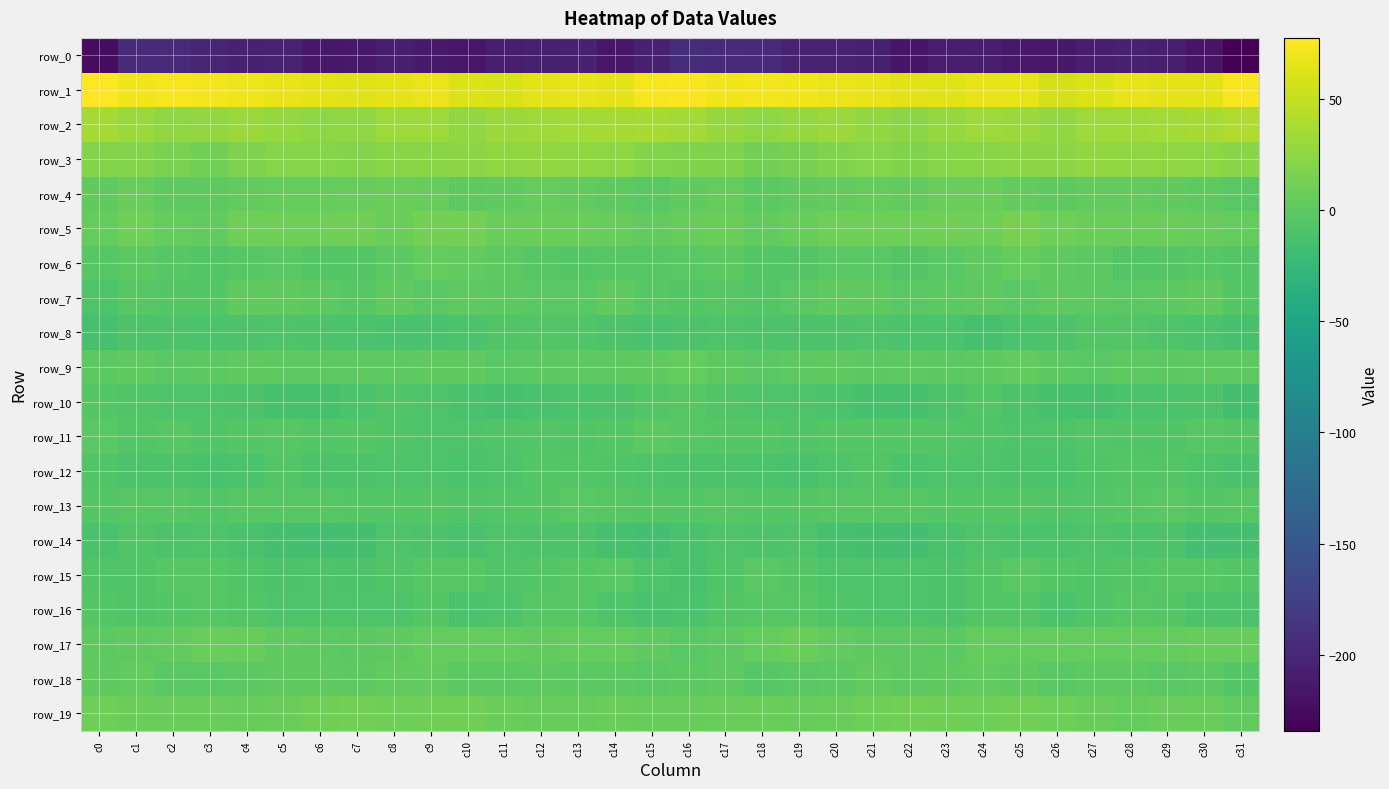

What is the total value across all series at c19?

-144.8